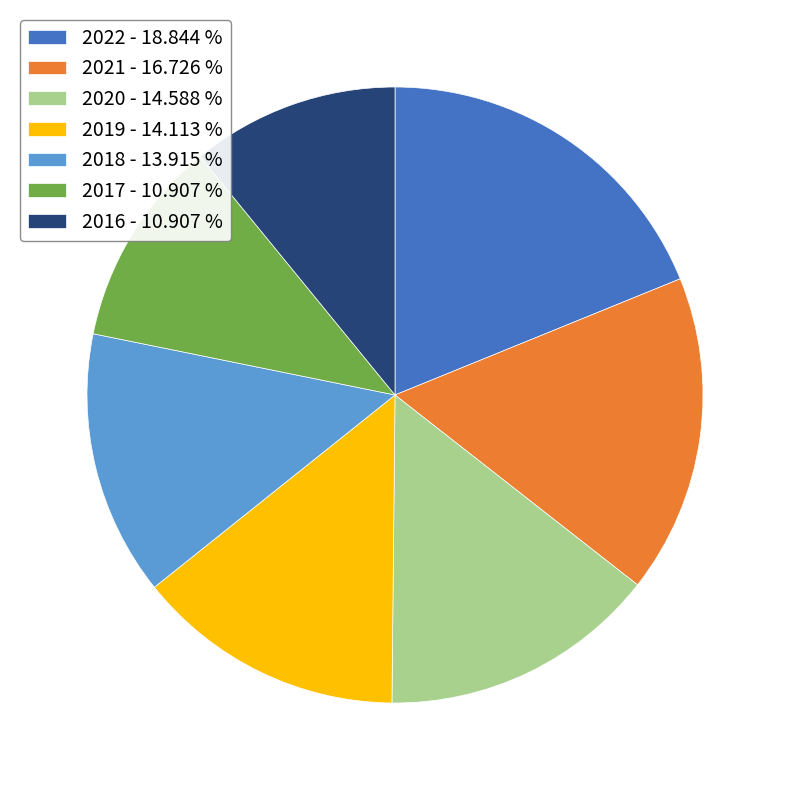

How many slices are in this pie chart?

7